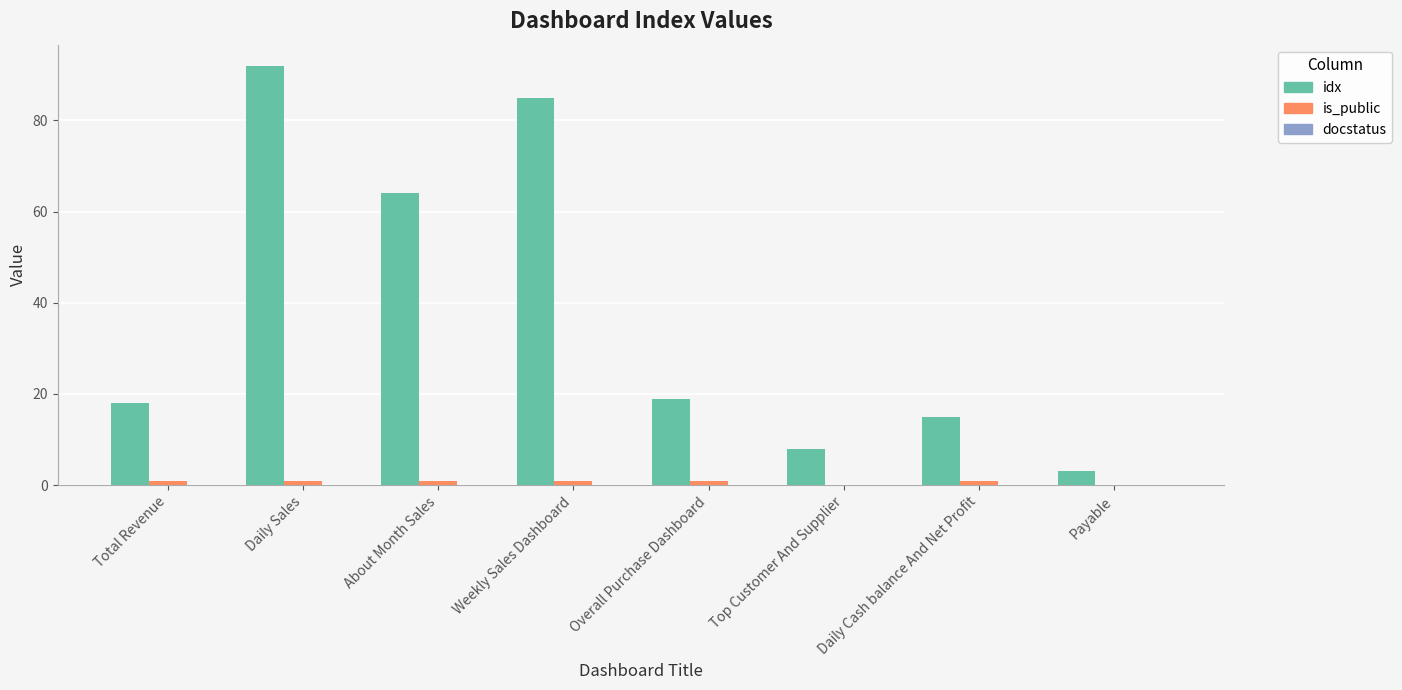

At which category is the sum across all series the highest?

Daily Sales